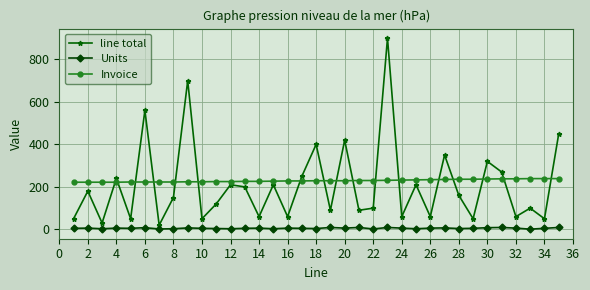

What is the difference between the second highest and second lowest values in the line total series?

670